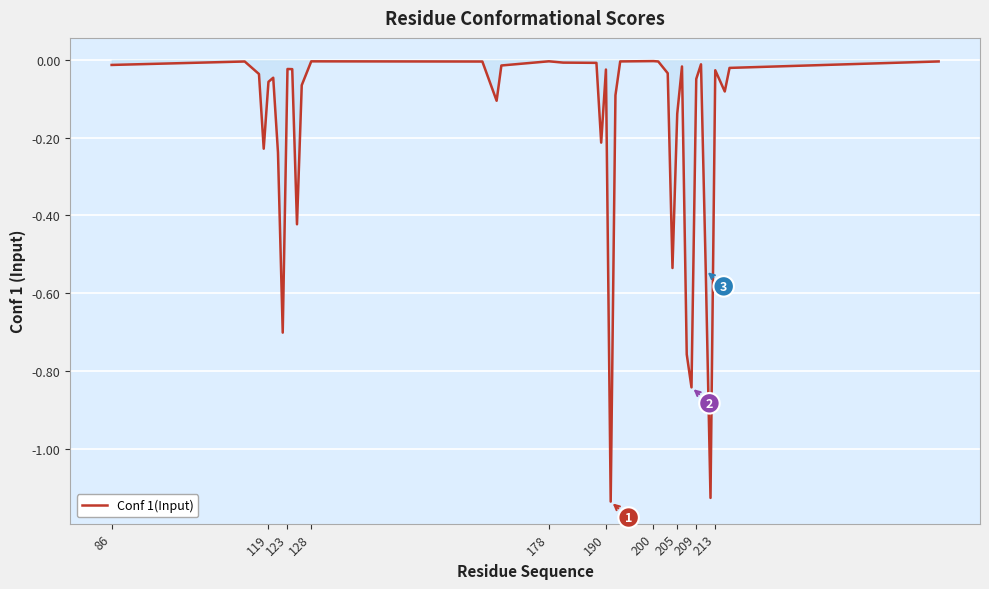

What is the difference between the maximum and minimum values?

1.1